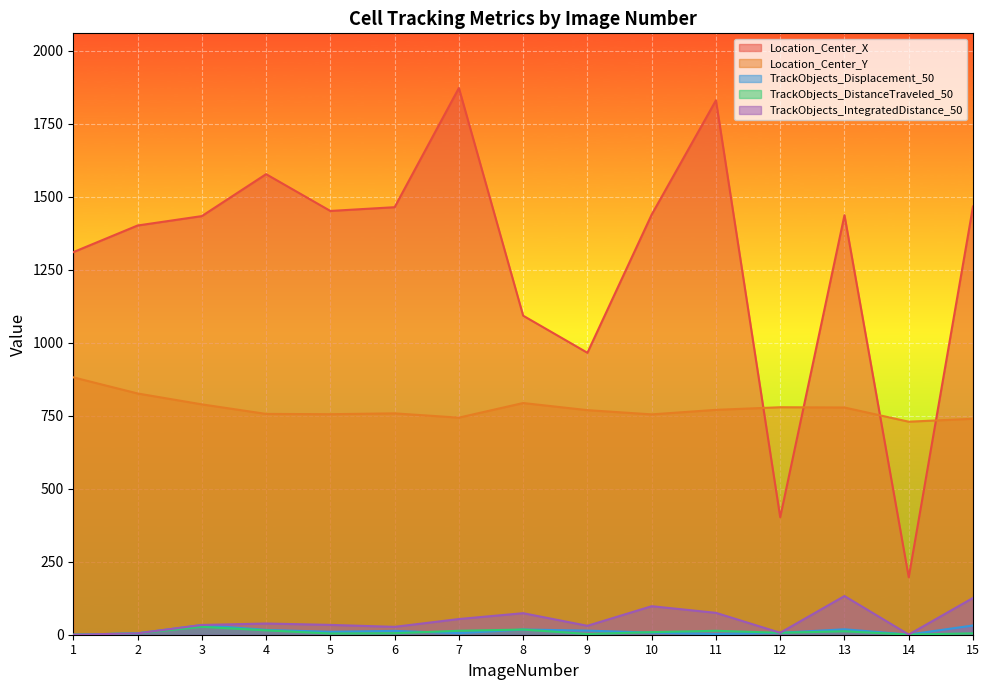

Rank the categories by Location_Center_X value from highest to lowest.

7, 11, 4, 15, 6, 5, 10, 13, 3, 2, 1, 8, 9, 12, 14